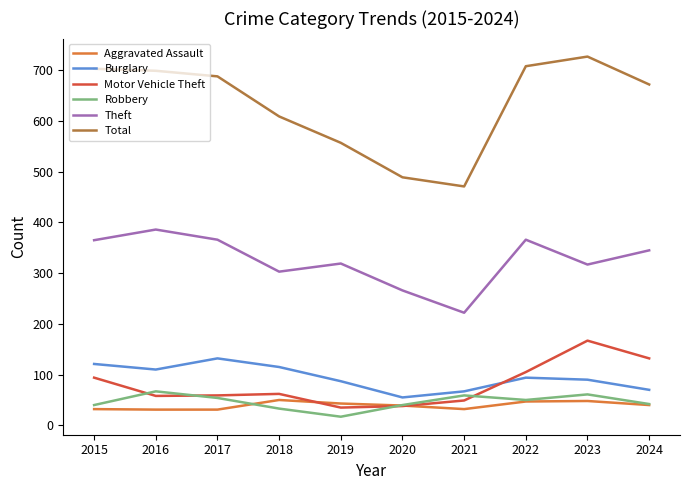

What value does the Robbery series have at 2023, to the nearest 5?

60